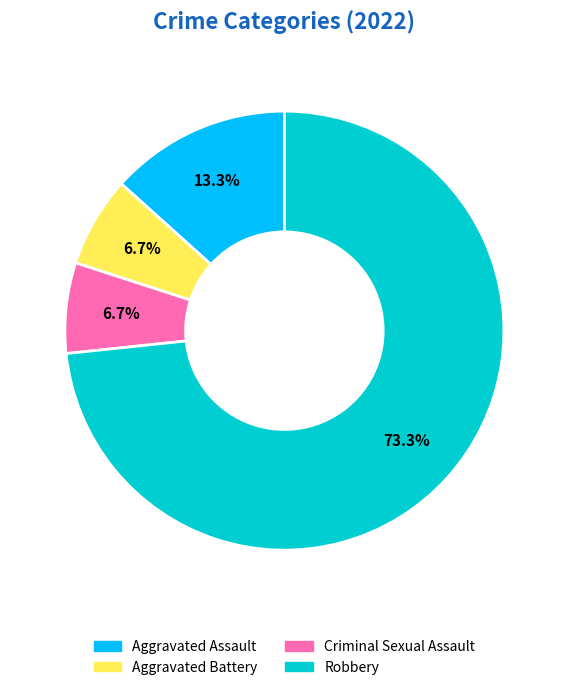

How many slices are in this pie chart?

4